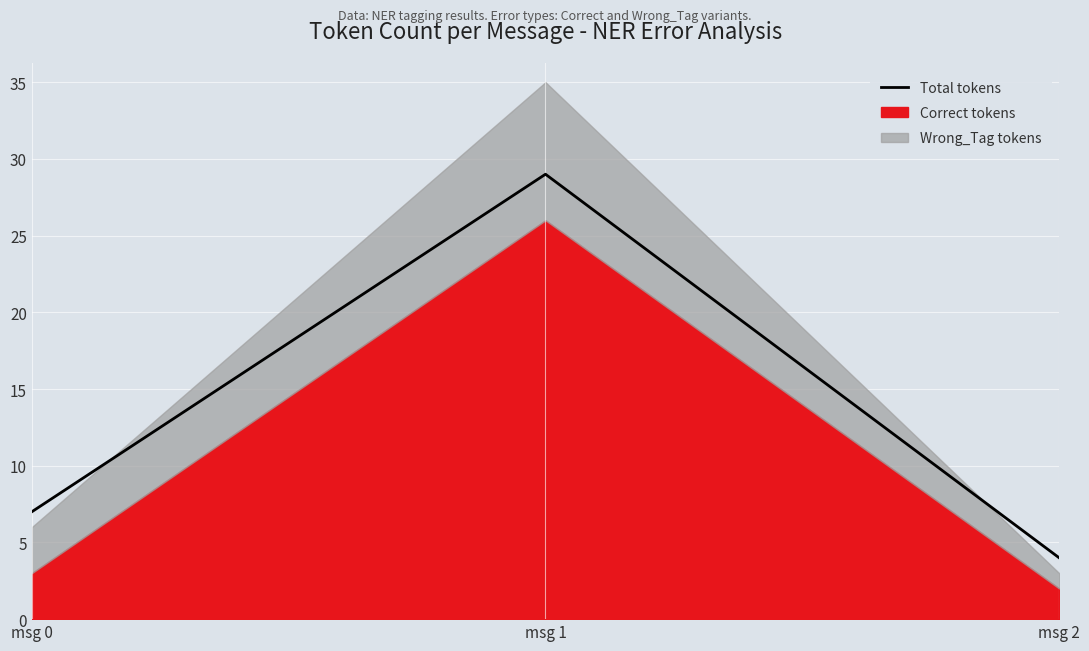

Reading left to right, what are all the values shown in this chart?

7	29	4